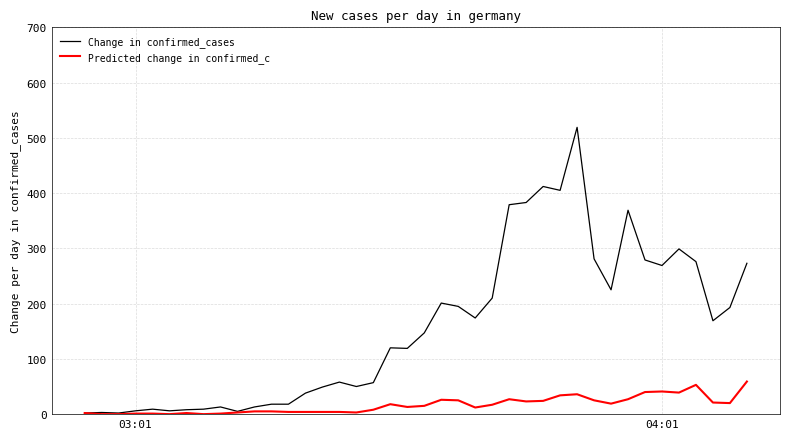

How many categories are shown in the chart?

40